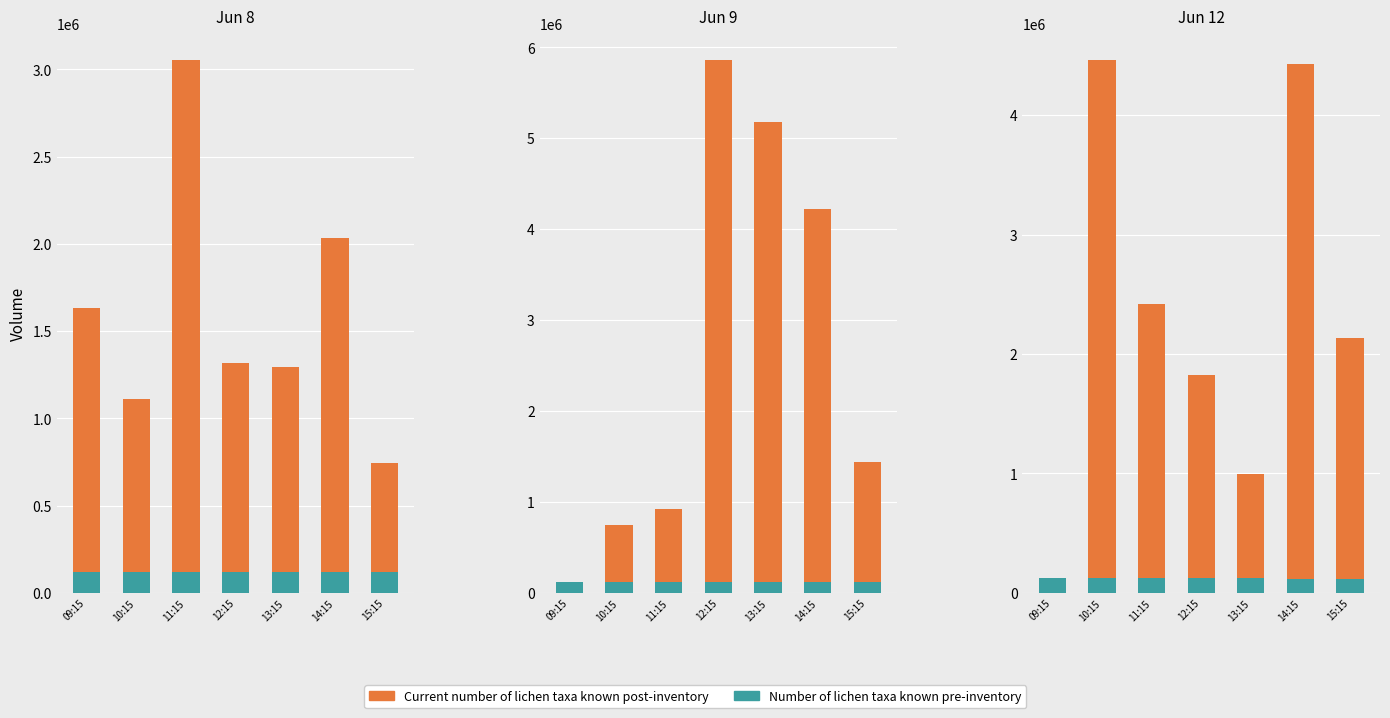

What is the difference between the second highest and second lowest values in the Number of lichen taxa known pre-inventory series?

1400